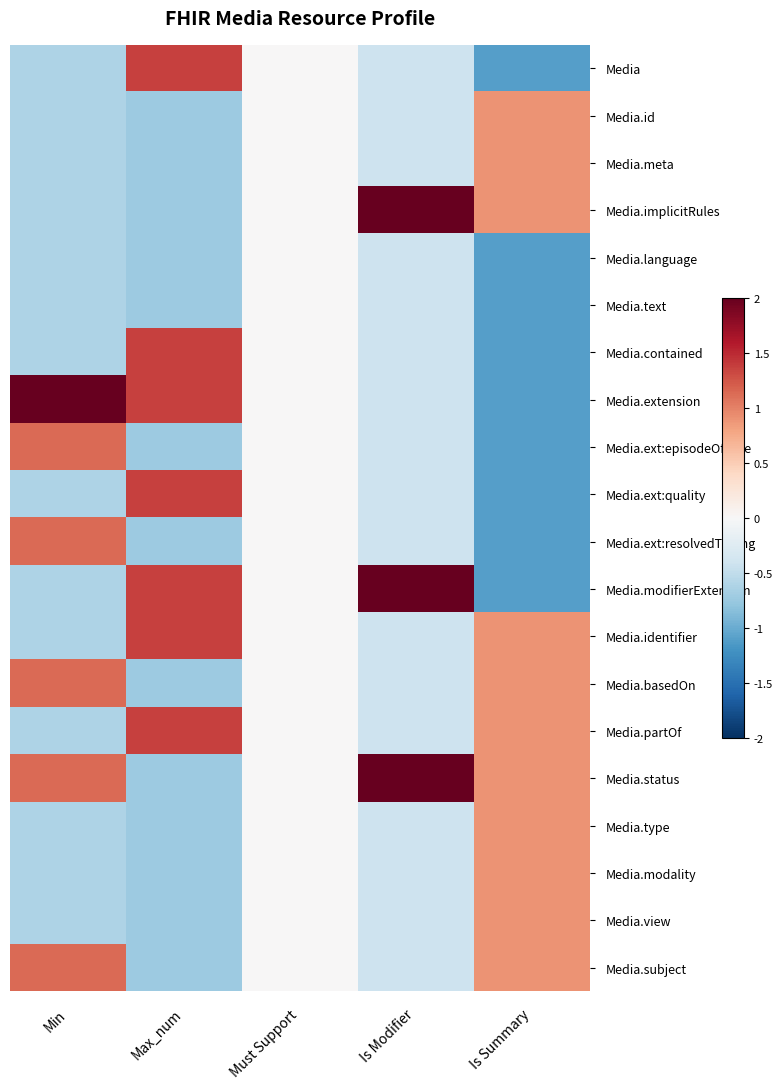

At Is Modifier, list the series in order from smallest to largest.

Media, Media.id, Media.meta, Media.language, Media.text, Media.contained, Media.extension, Media.ext:episodeOfCare, Media.ext:quality, Media.ext:resolvedTiming, Media.identifier, Media.basedOn, Media.partOf, Media.type, Media.modality, Media.view, Media.subject, Media.implicitRules, Media.modifierExtension, Media.status